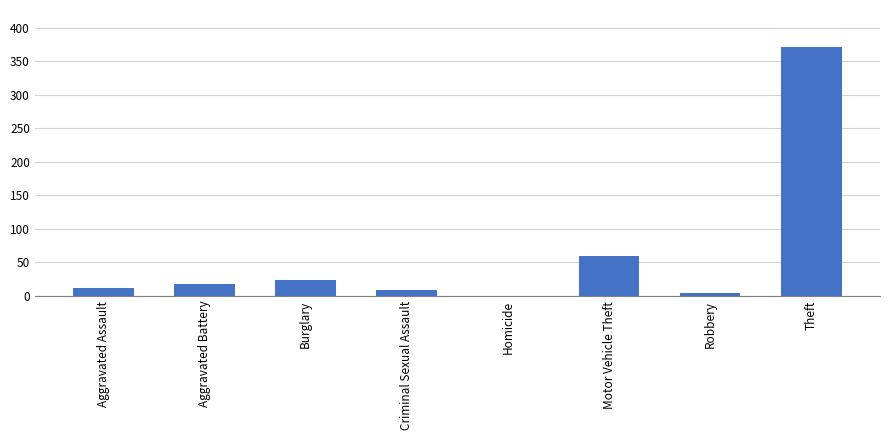

What is the sum of the values at Homicide and Aggravated Assault?

12